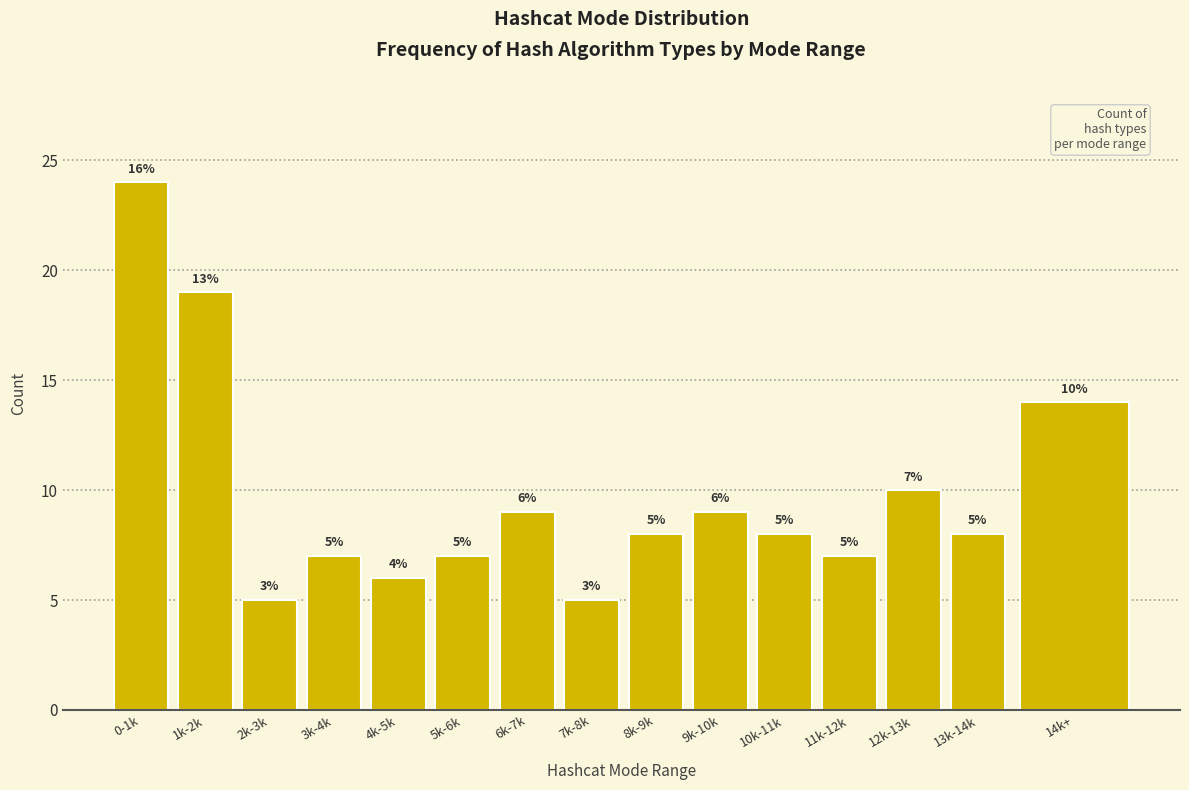

Reading left to right, what are all the values shown in this chart?

24	19	5	7	6	7	9	5	8	9	8	7	10	8	14